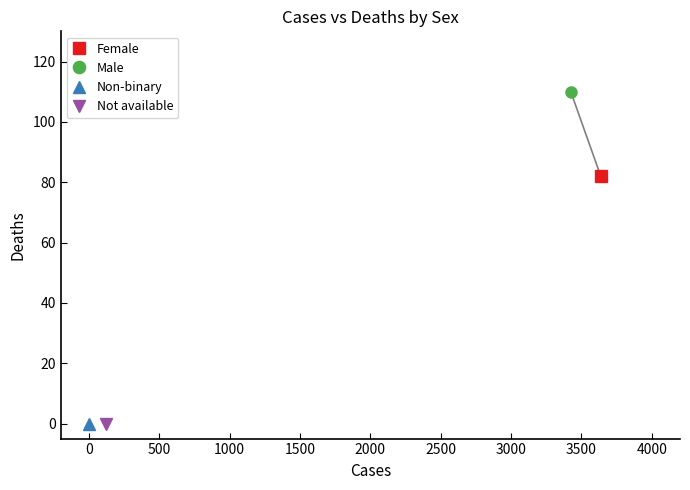

Does the chart have visible grid lines?

No